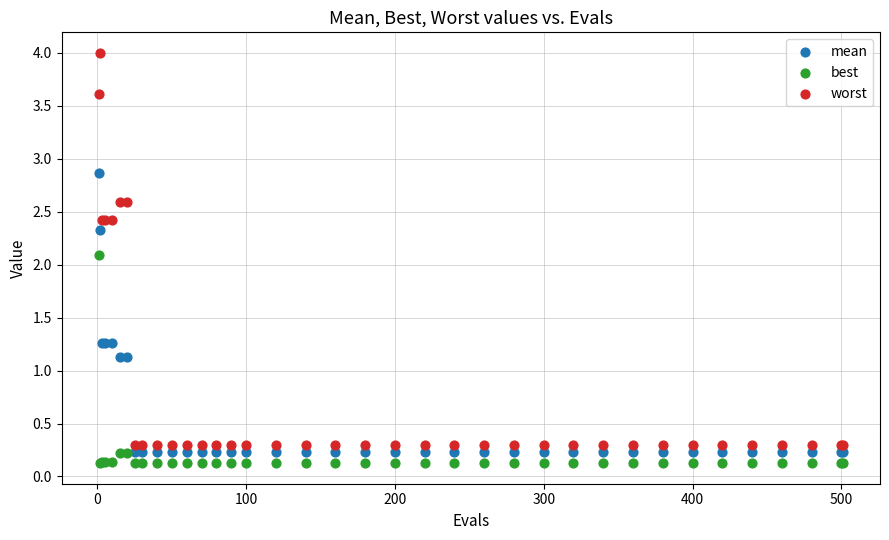

Across all series, what Y value is closest to 2?

2.1